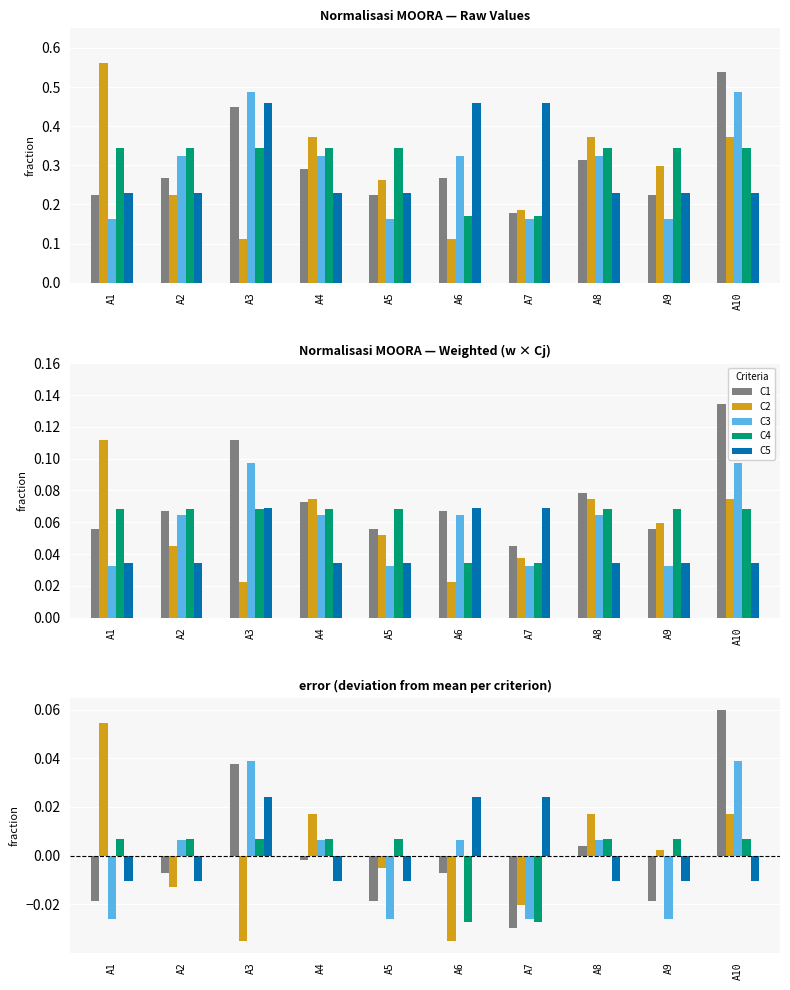

How many values in C2 are above zero?

5